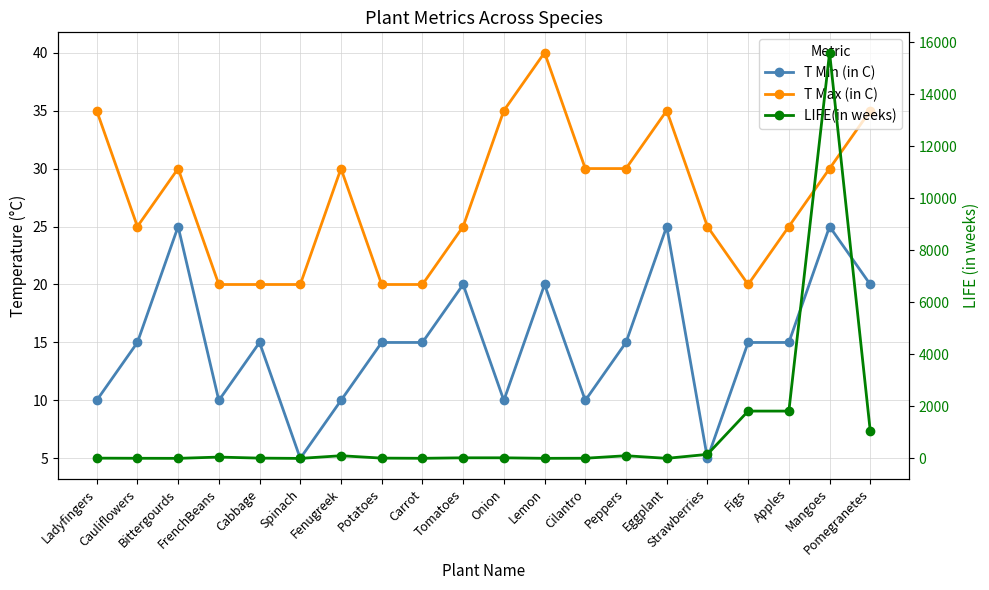

What position from the right is Peppers?

7